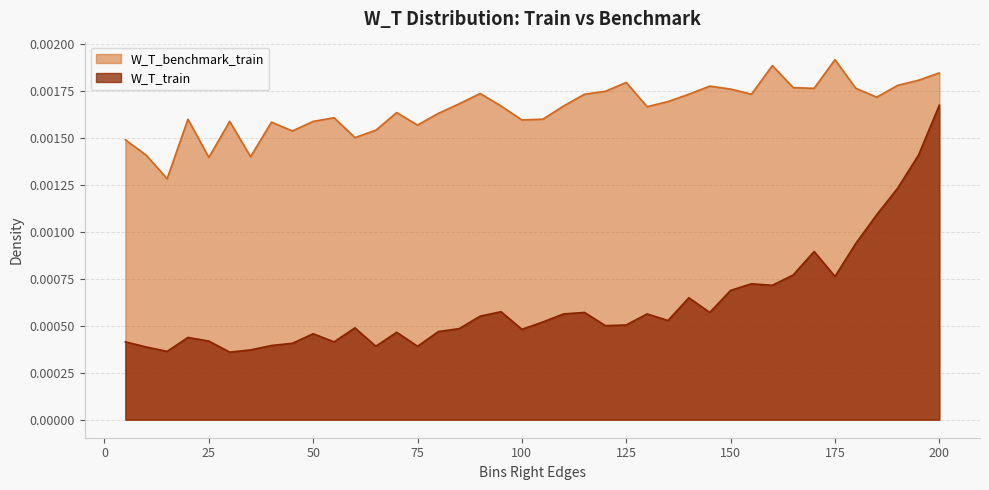

What are all the series names shown in the legend?

W_T_benchmark_train, W_T_train